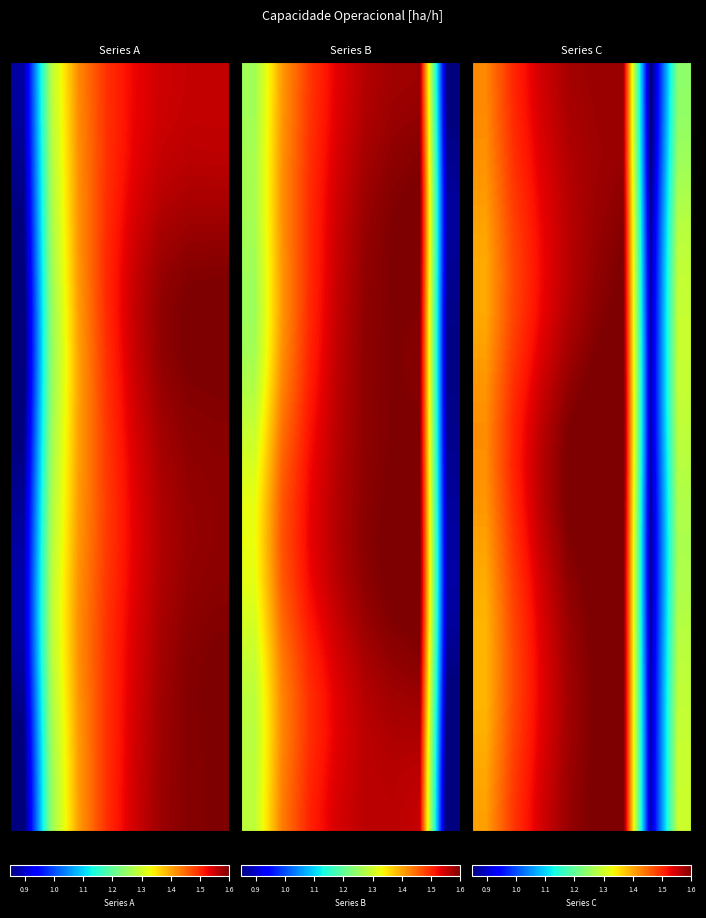

What is the spread (max minus min) of values at 1.5?

0.1